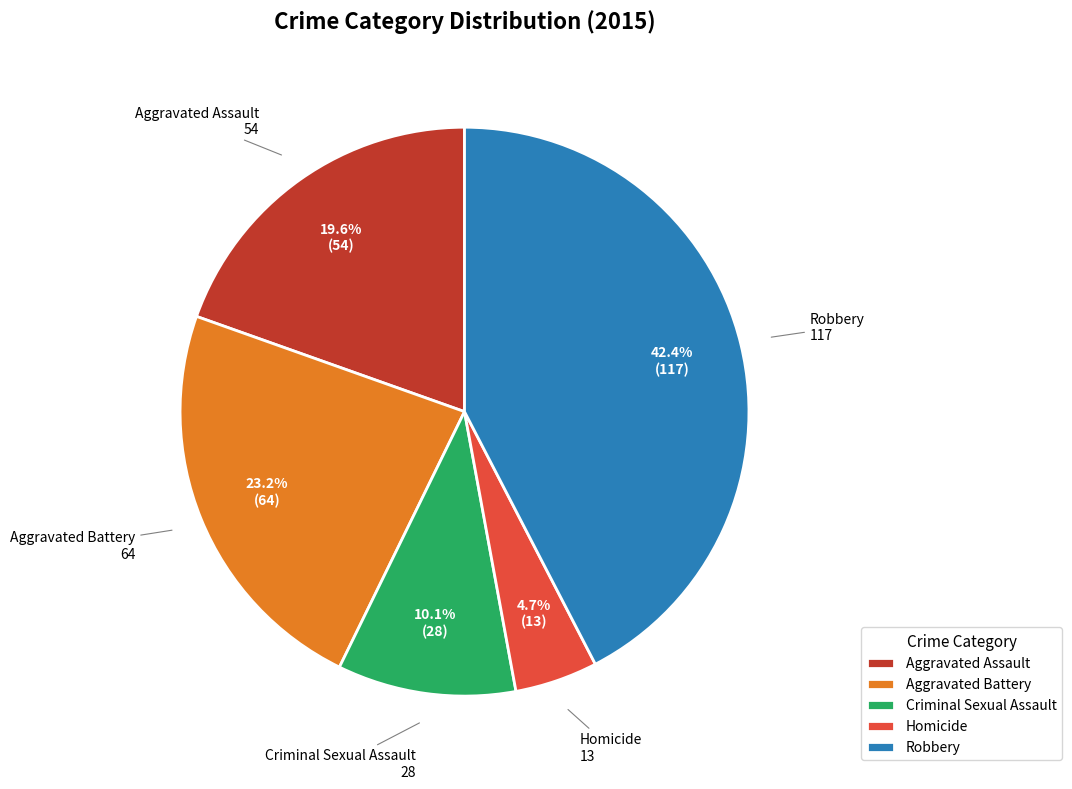

What percentage is the Homicide slice, to the nearest percent?

5%